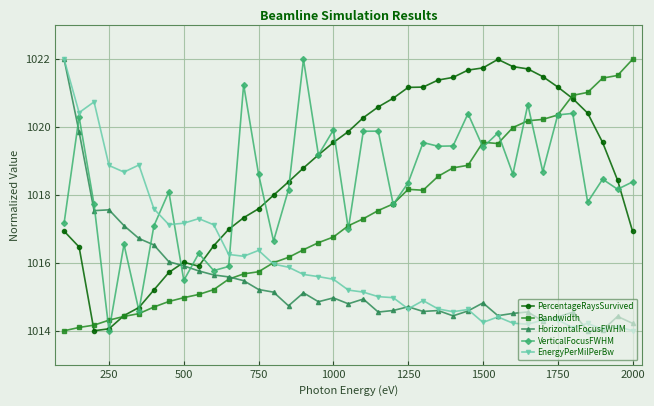

How many values in the PercentageRaysSurvived series exceed 1019?

20